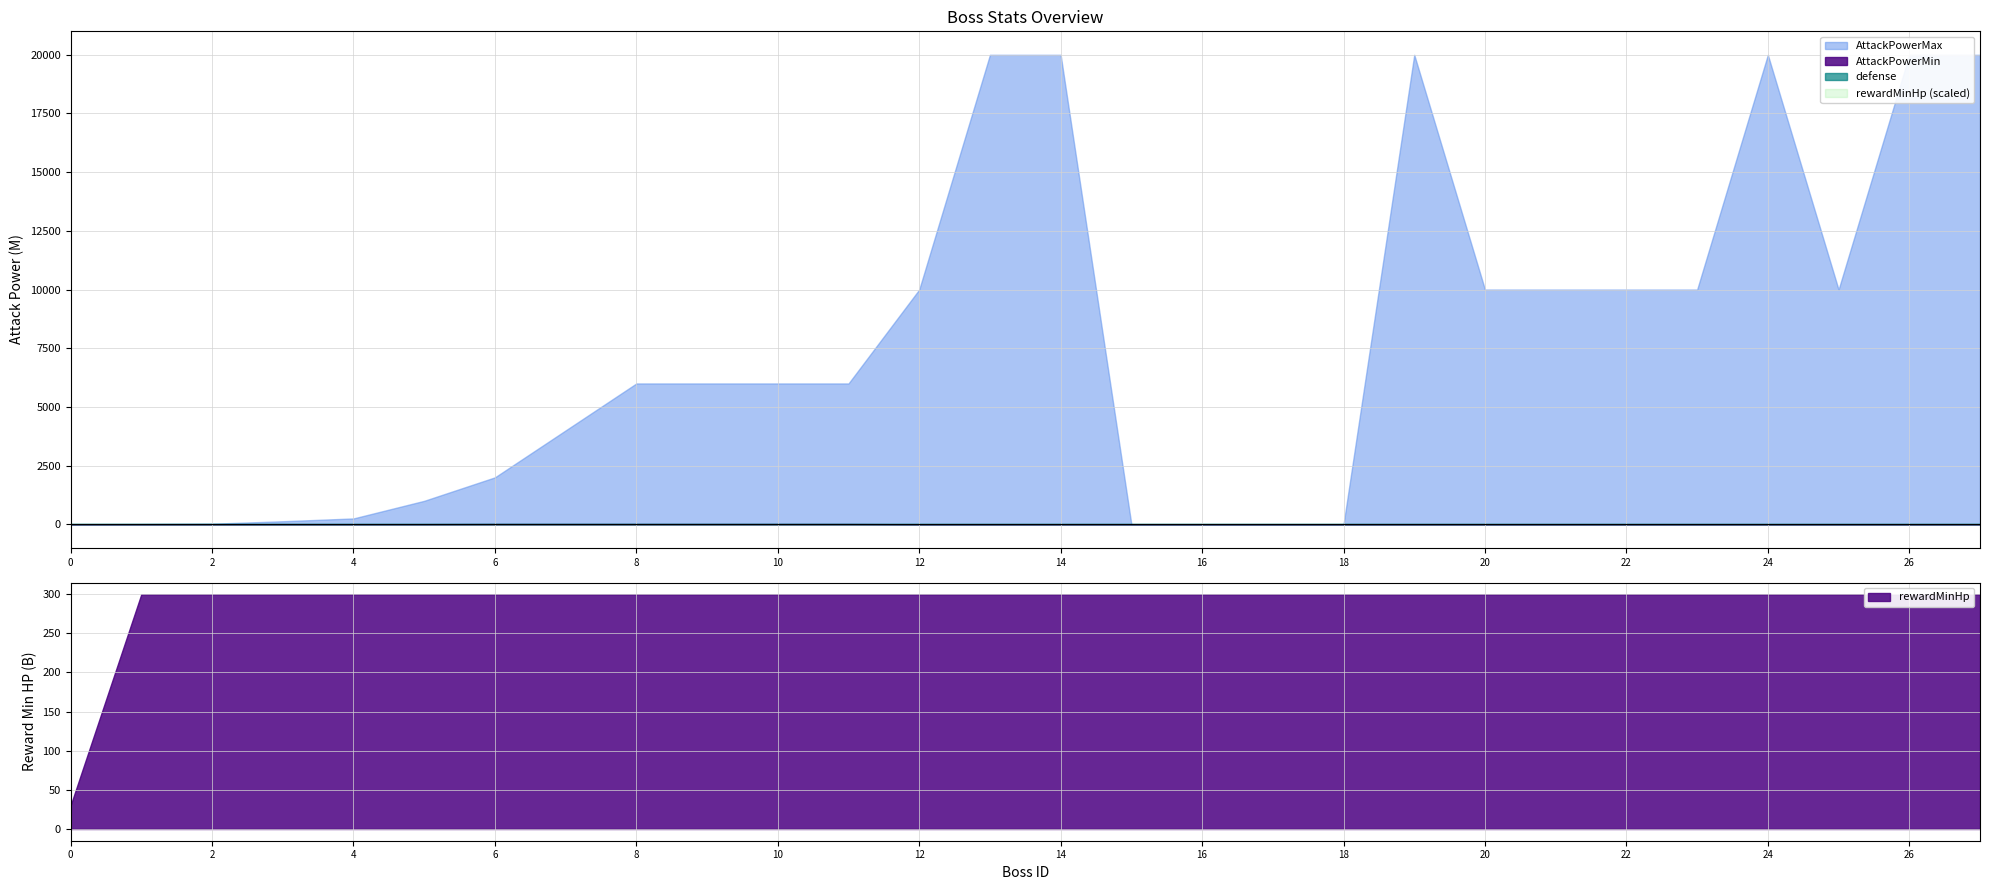

What is the total value across all series at 2?

300028000010